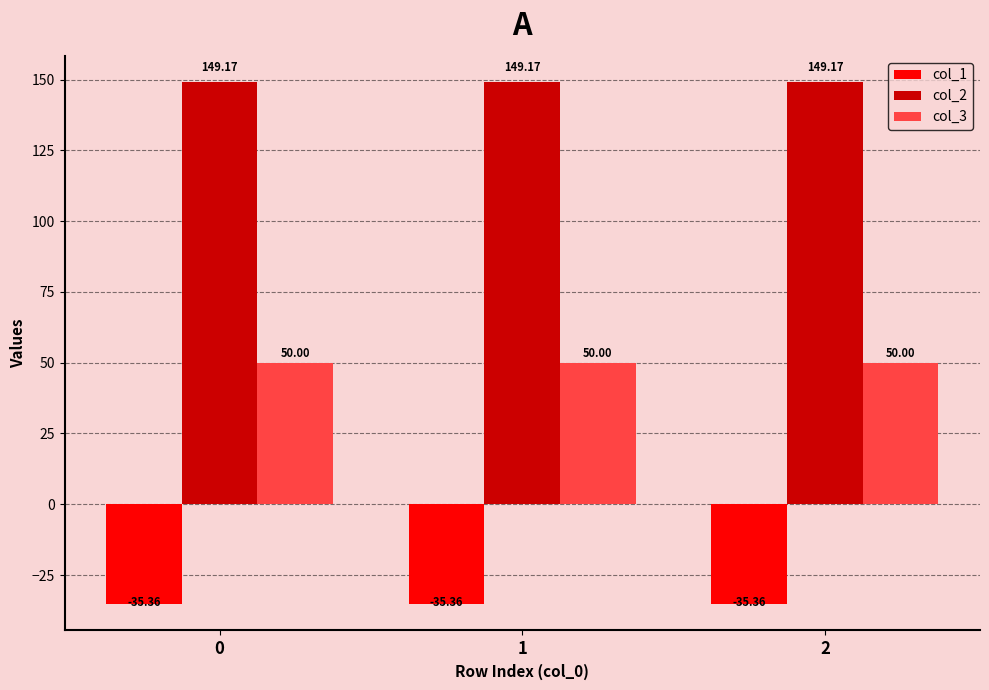

Is it true that col_2 equals 85.7 at 1?

False